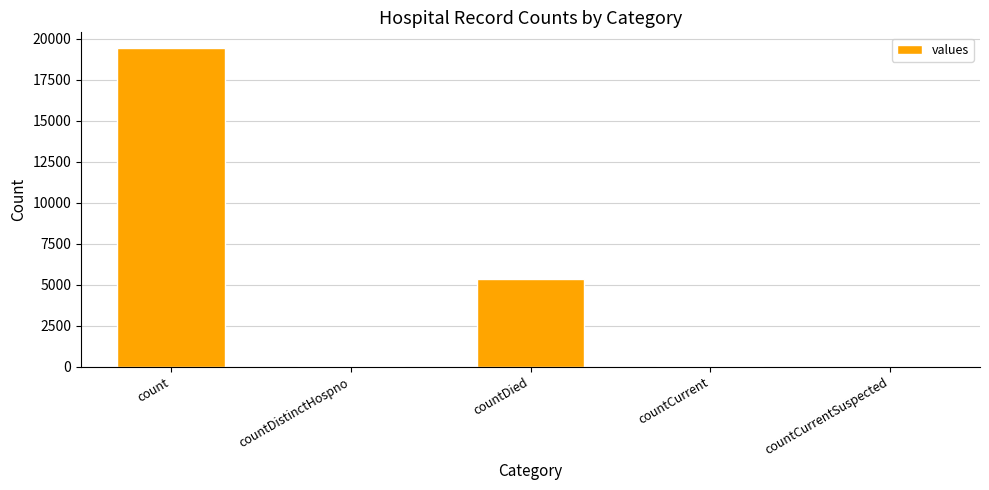

What is the sum of the values at count and countDied?

24777